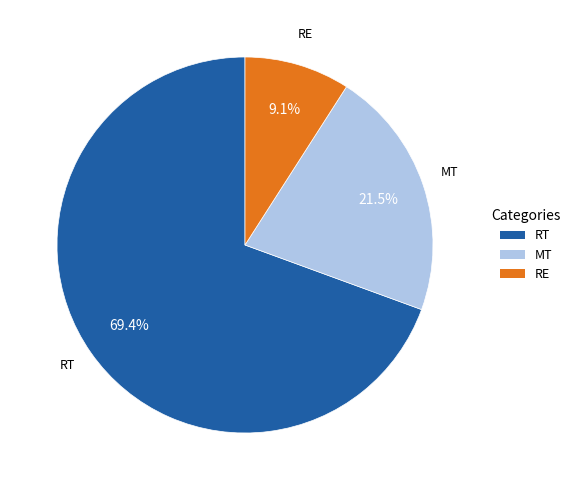

Which slice is the smallest?

RE